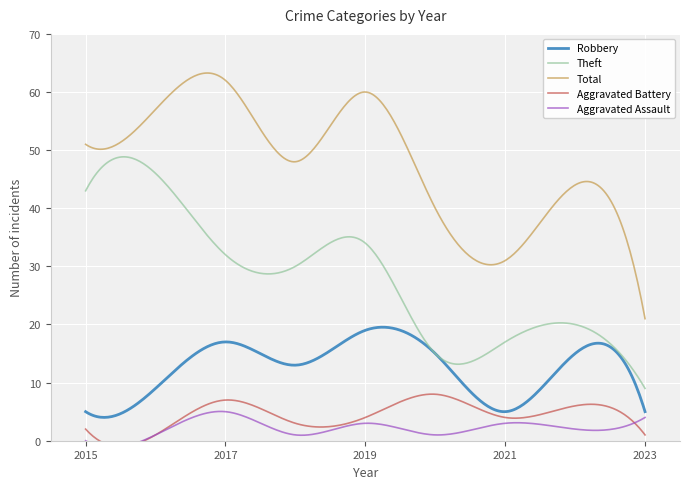

Reading left to right, transcribe all the data shown in this chart.

Robbery: 2015=5	2016=9	2017=17	2018=13	2019=19	2020=15	2021=5	2022=15	2023=5
Theft: 2015=43	2016=46	2017=32	2018=30	2019=34	2020=15	2021=17	2022=20	2023=9
Total: 2015=51	2016=57	2017=62	2018=48	2019=60	2020=40	2021=31	2022=44	2023=21
Aggravated Battery: 2015=2	2016=1	2017=7	2018=3	2019=4	2020=8	2021=4	2022=6	2023=1
Aggravated Assault: 2015=0	2016=1	2017=5	2018=1	2019=3	2020=1	2021=3	2022=2	2023=4